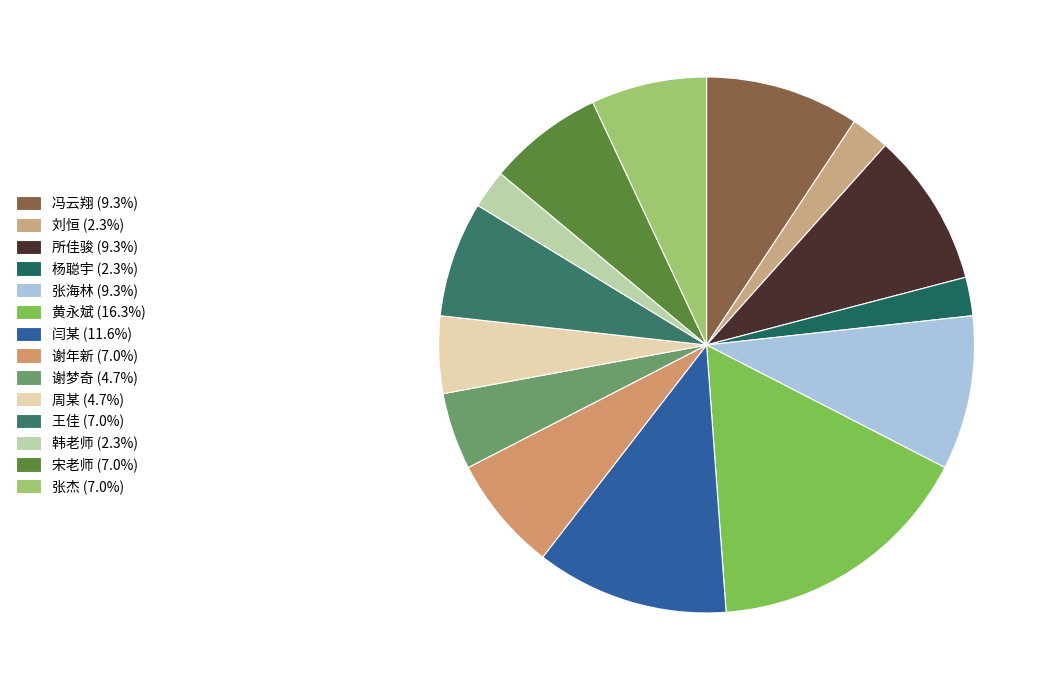

What is the change in value from 张海林 to 王佳?

-1